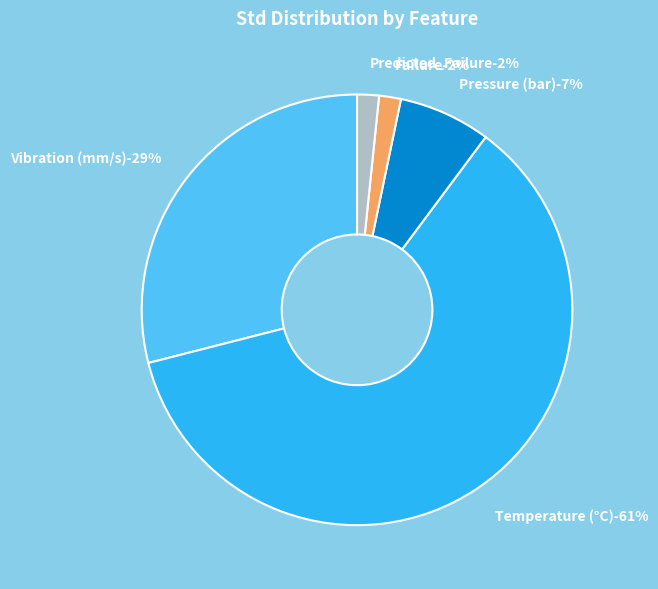

Does Temperature (°C) represent more than half of the total?

Yes